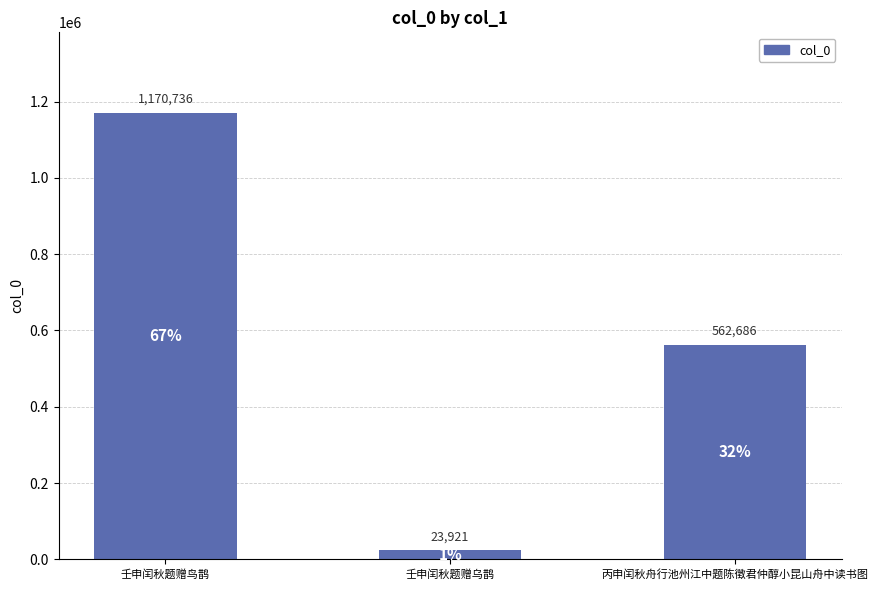

What is the value of the 1st bar from the left?

1170736